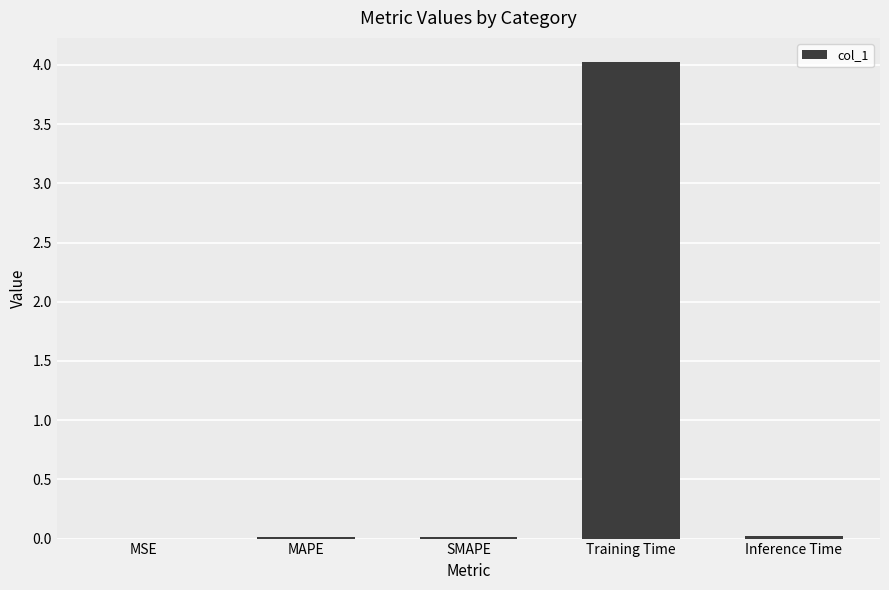

The value at MAPE is 0.0. True or false?

True